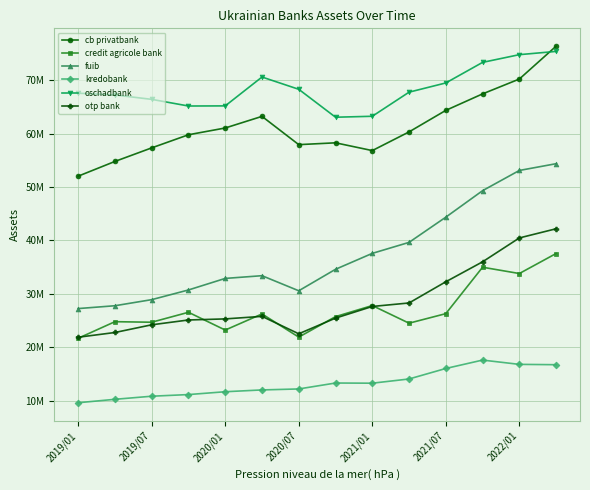

What are all the series names shown in the legend?

cb privatbank, credit agricole bank, fuib, kredobank, oschadbank, otp bank